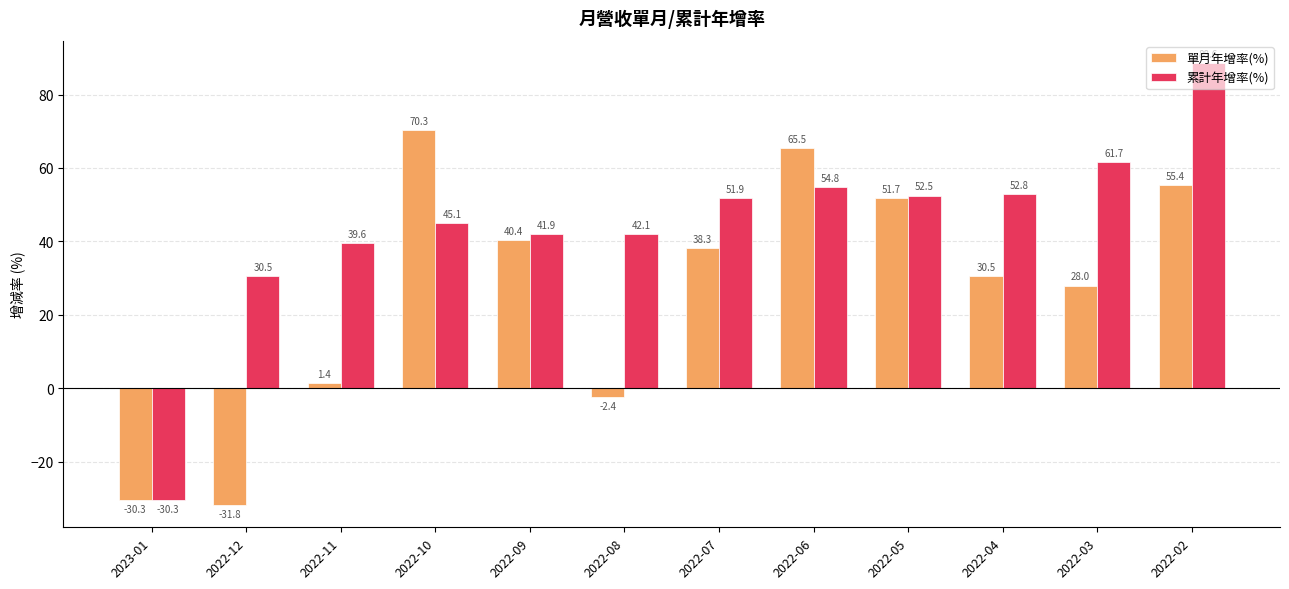

What position from the right is 2022-10?

9